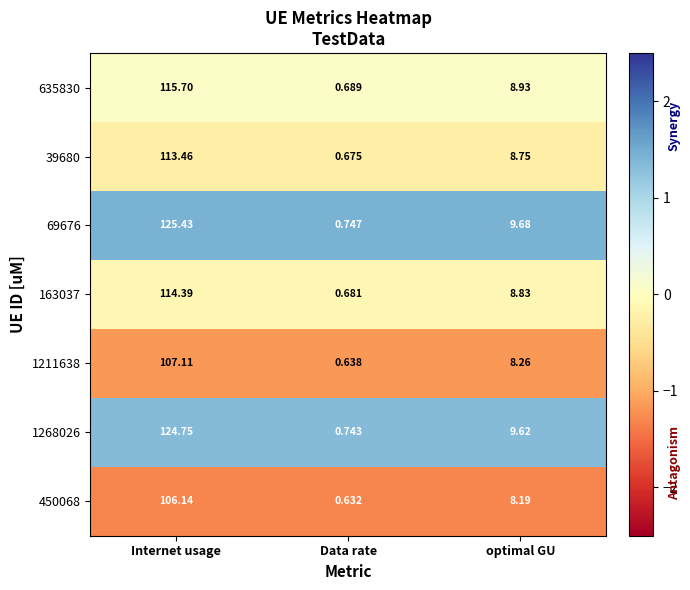

At which category does the chart reach its peak across all series?

Internet usage